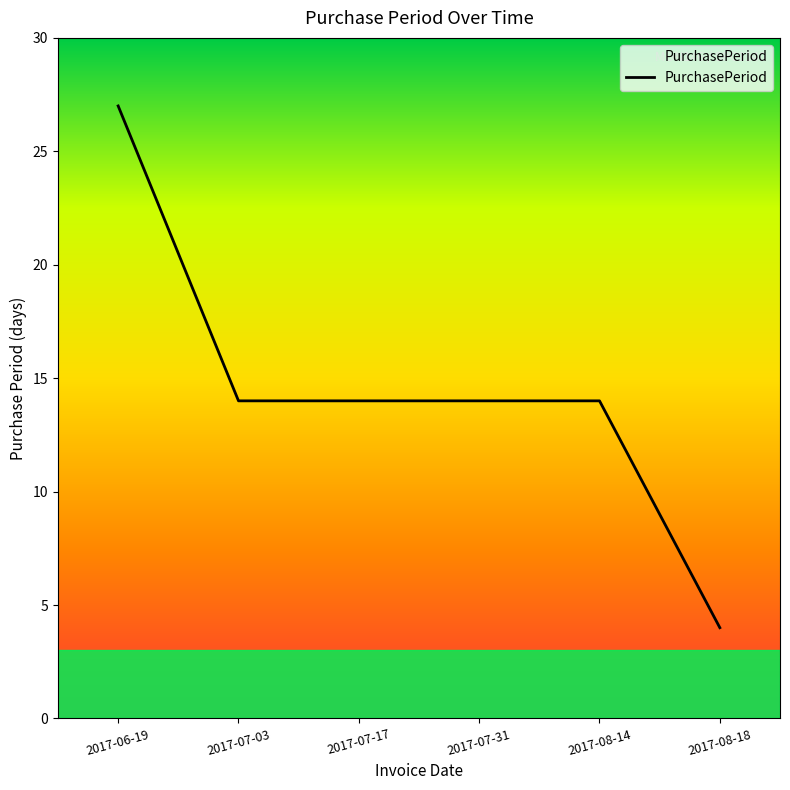

The value at 2017-07-03 is 20. True or false?

False